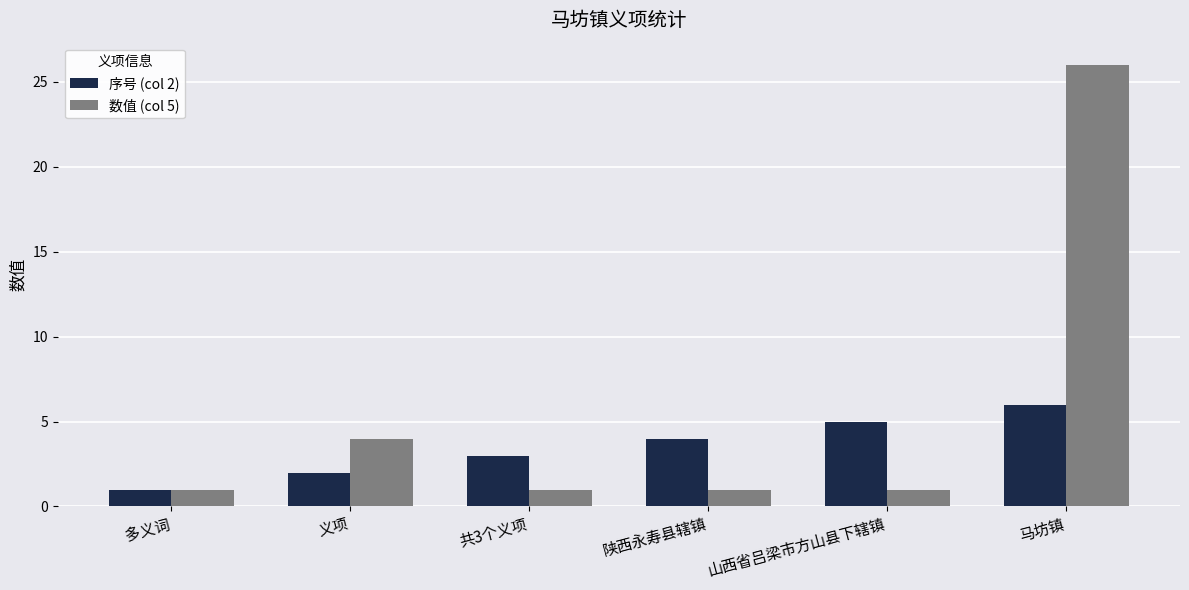

What is the maximum value shown in the chart?

26